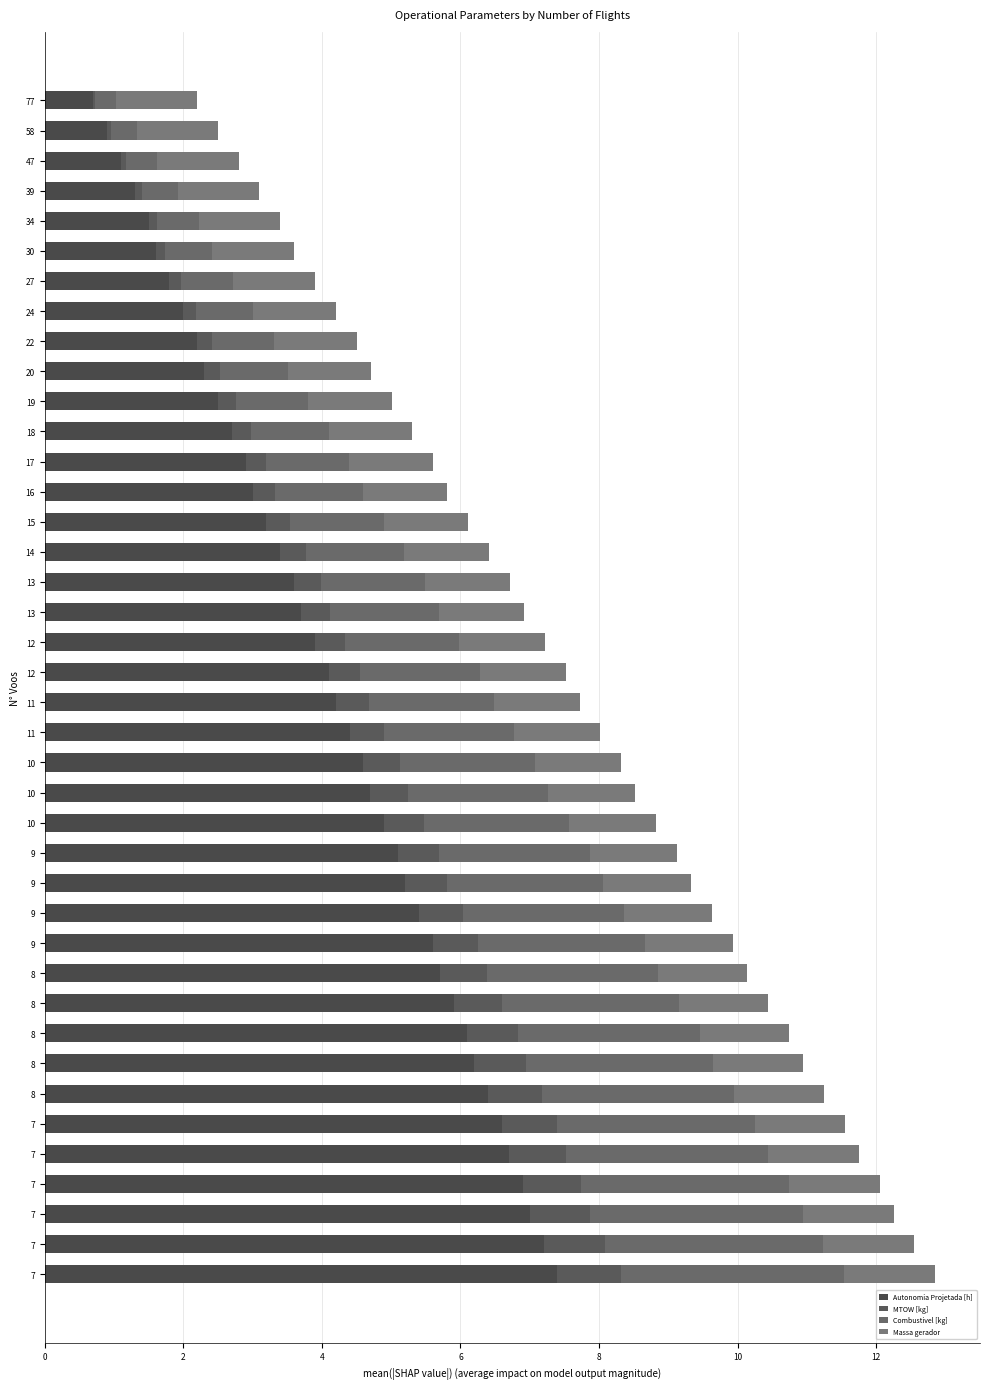

How many data points does each series have?

40